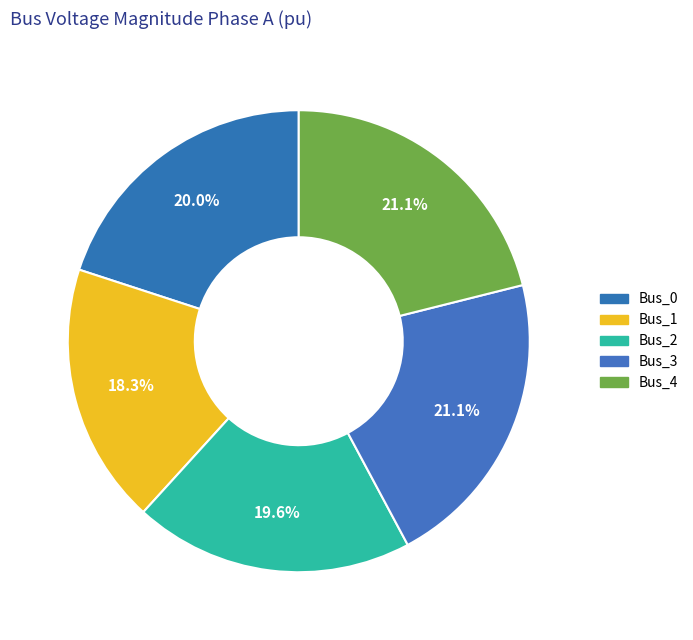

Count the number of slices in the pie.

5